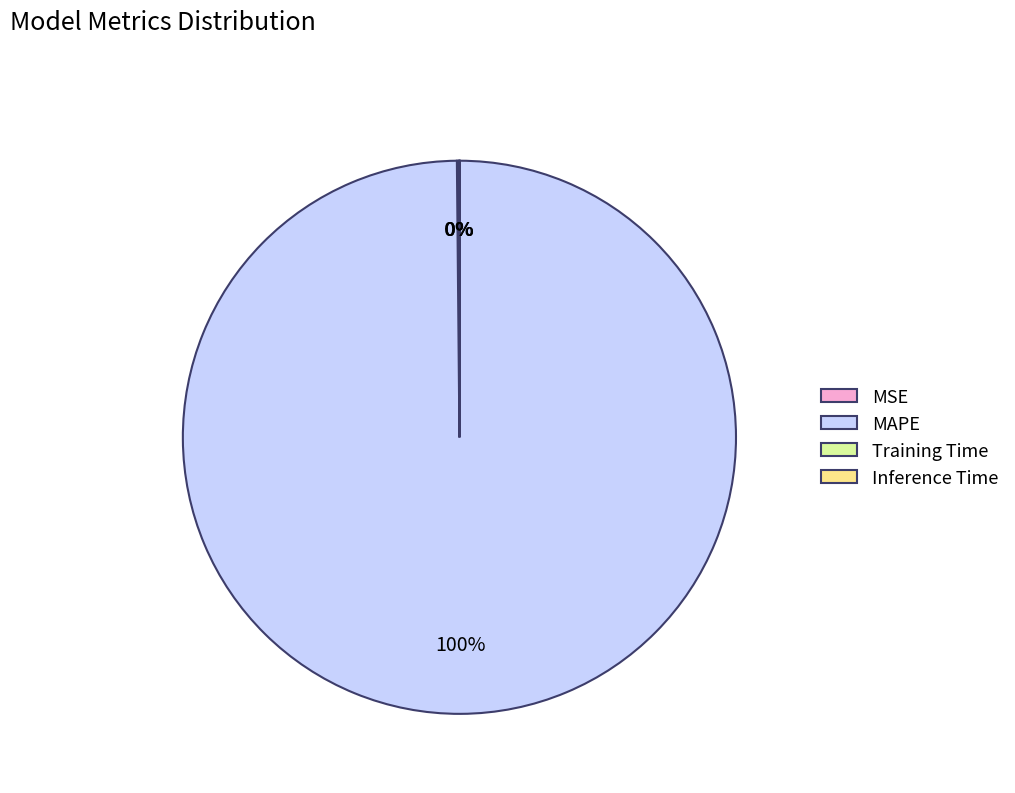

What is the majority slice?

MAPE